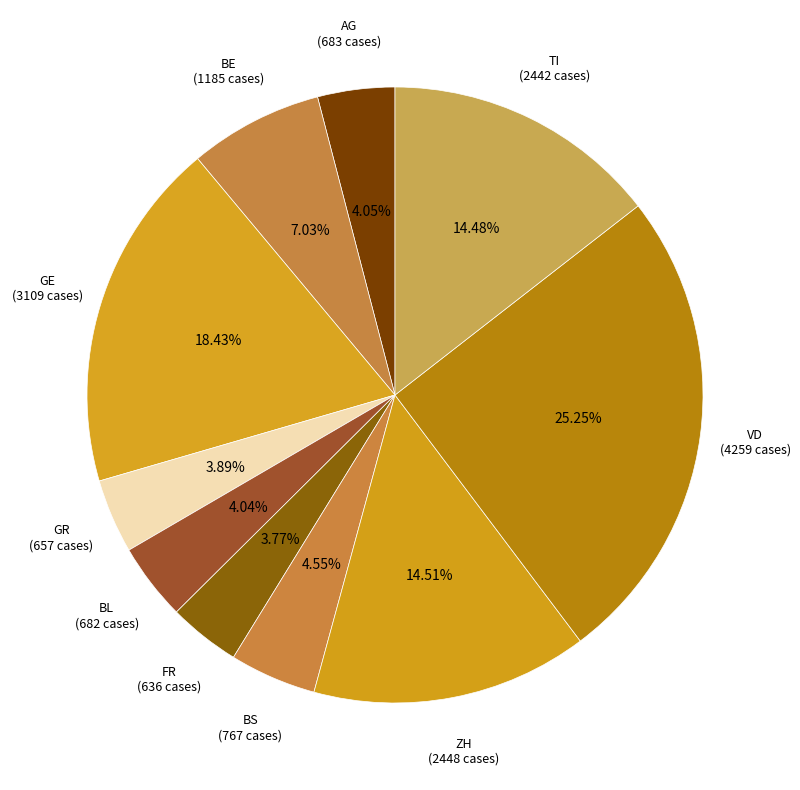

Count the number of slices in the pie.

10